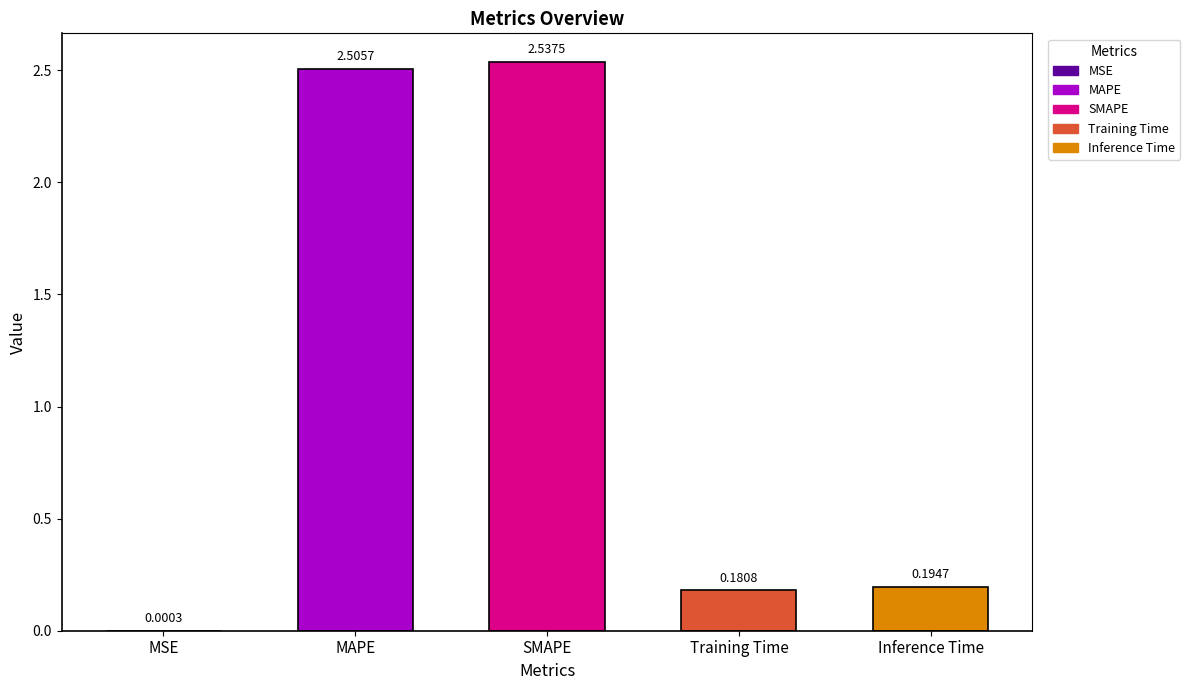

Where is the data nearest to the value 1?

Inference Time